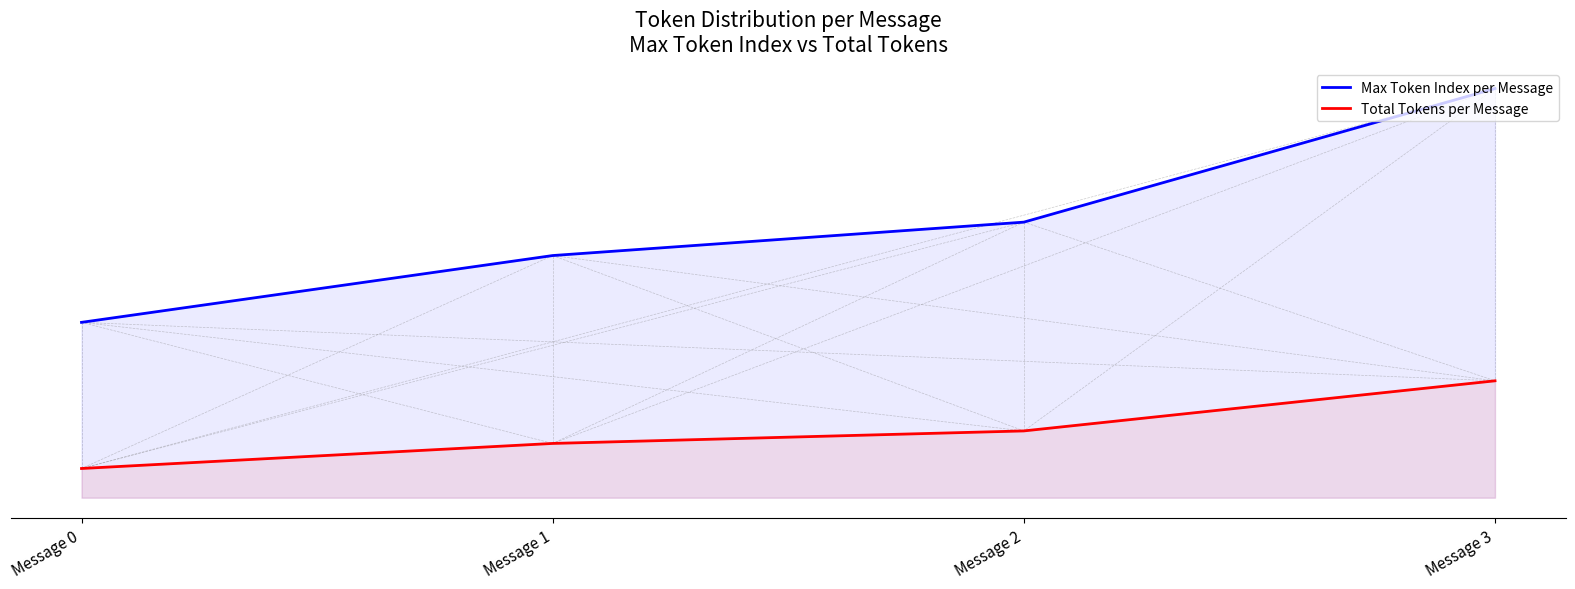

True or false: Total Tokens per Message and Max Token Index per Message intersect in this chart.

False